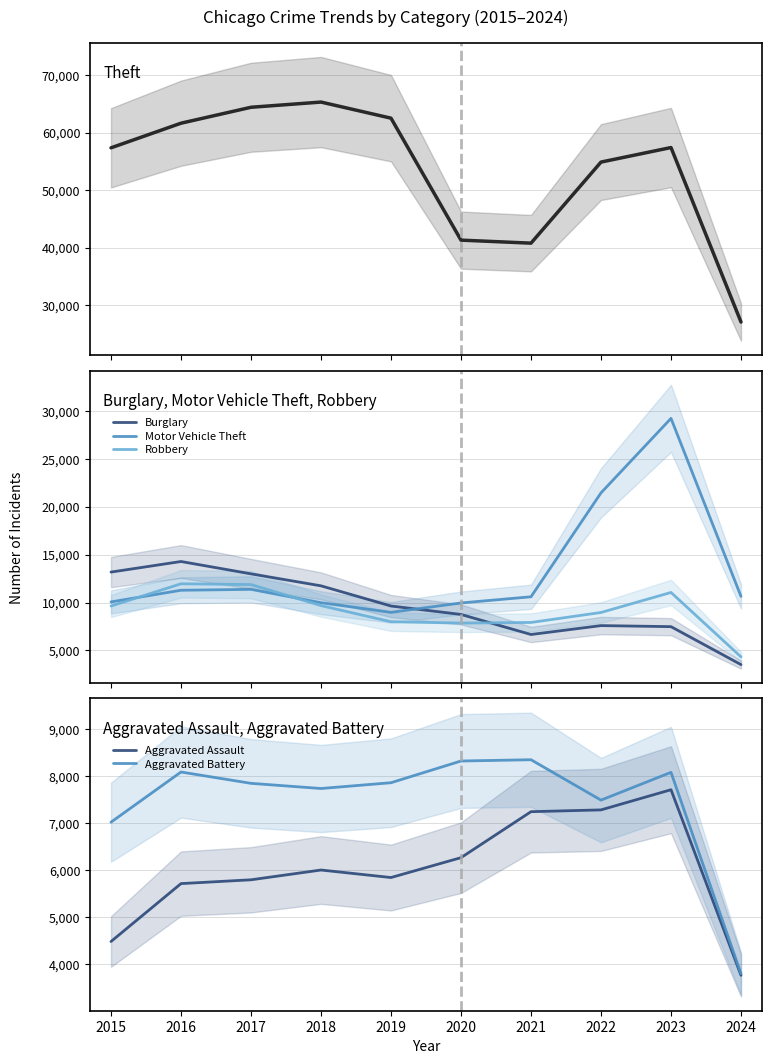

What is the average value of the Aggravated Battery series?

7457